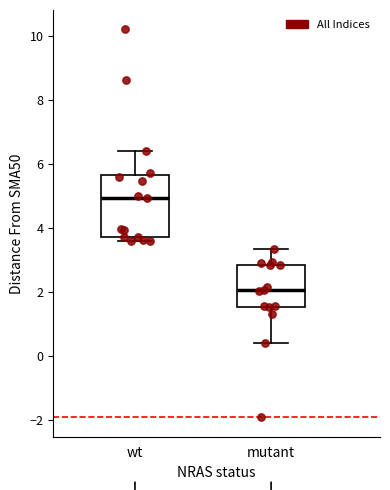

Comparing the boxes themselves (not the whiskers), which one is the tallest?

wt